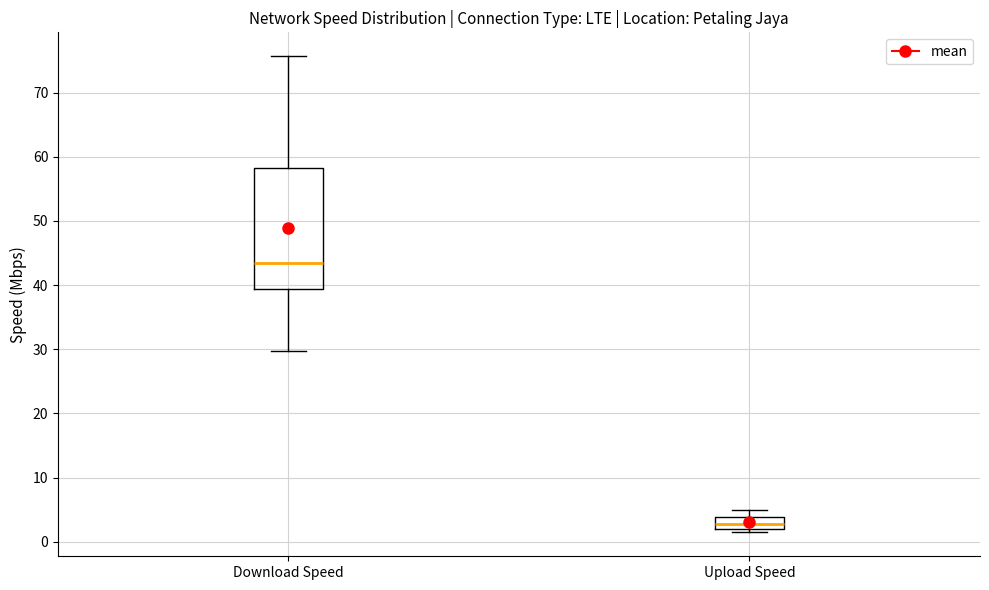

Reading left to right, read every box against the y-axis: the position of its median line, the range the box covers, and the ends of its whiskers. The values are not printed on the chart, so give them approximately, as read against the axis.

Download Speed: median 44, box 39 to 58, whiskers 30 to 76
Upload Speed: median 3, box 2 to 4, whiskers 1 to 5